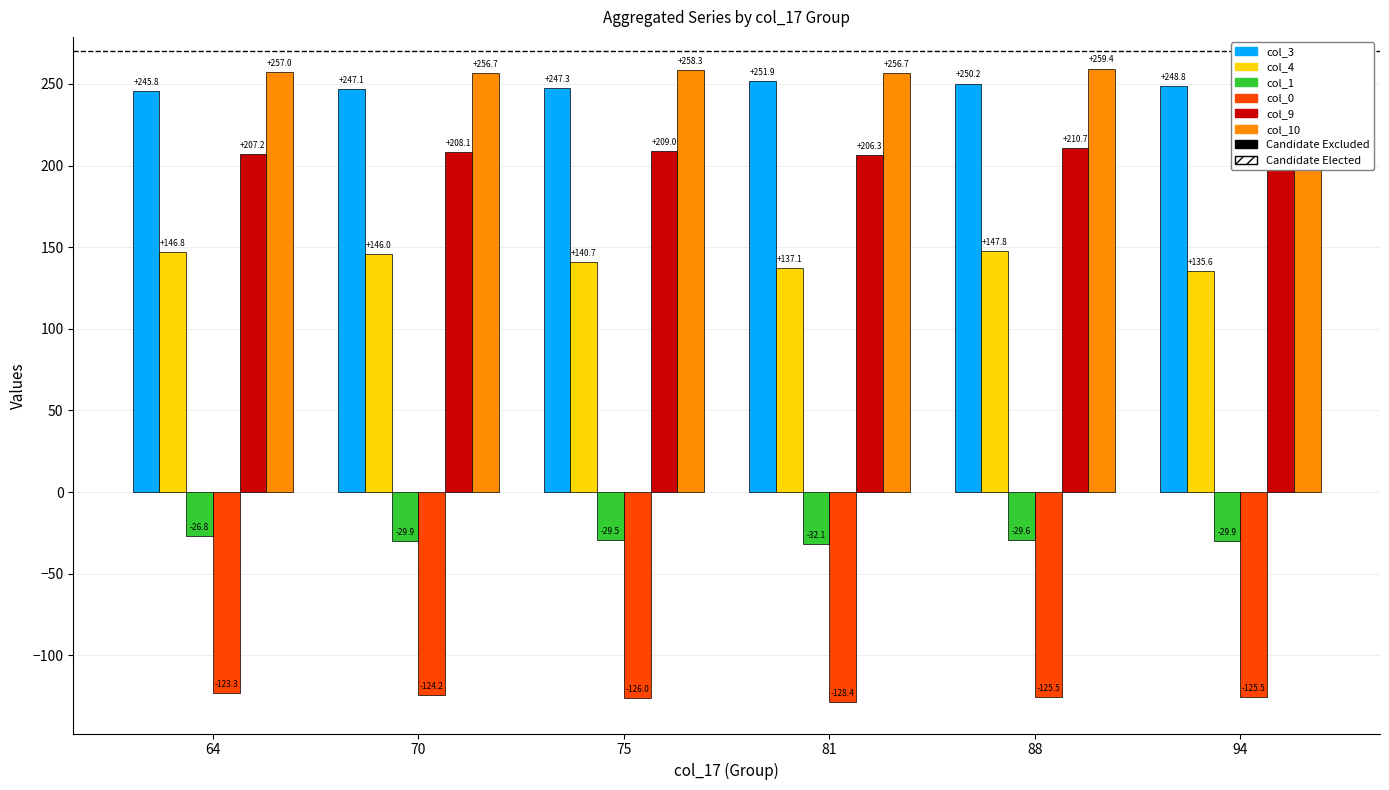

How many series are shown in this chart?

6